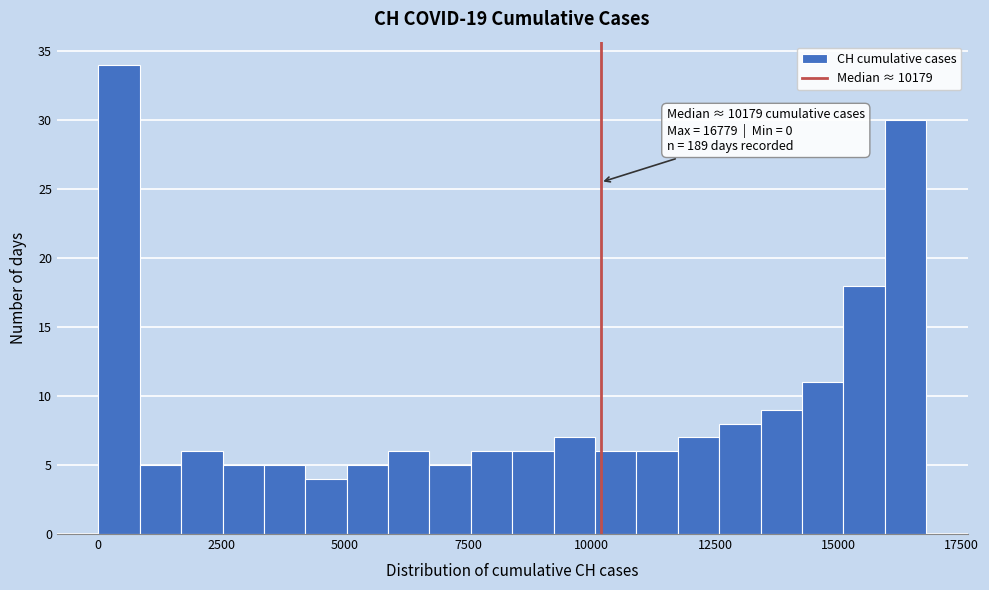

Read against the x-axis, roughly where is the centre of the tallest bar?

500